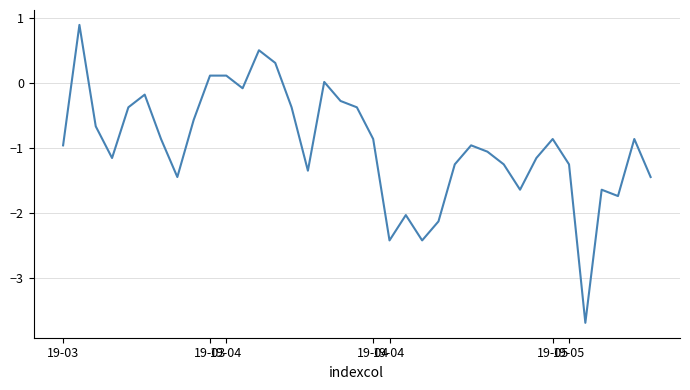

What is the minimum value shown in the chart?

-3.7